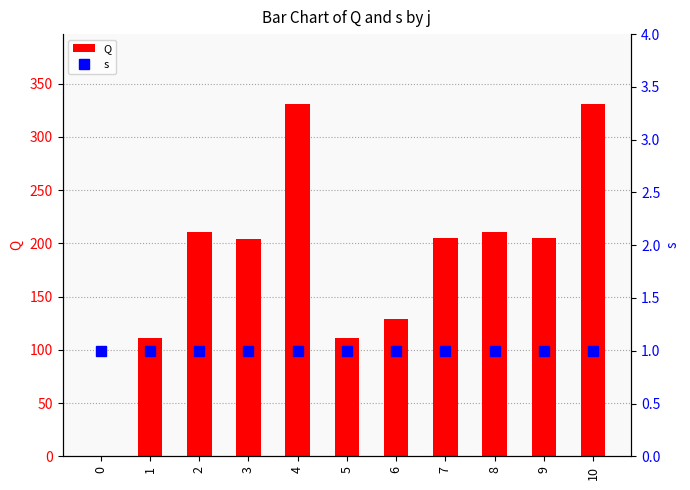

How many values in Q are above zero?

10